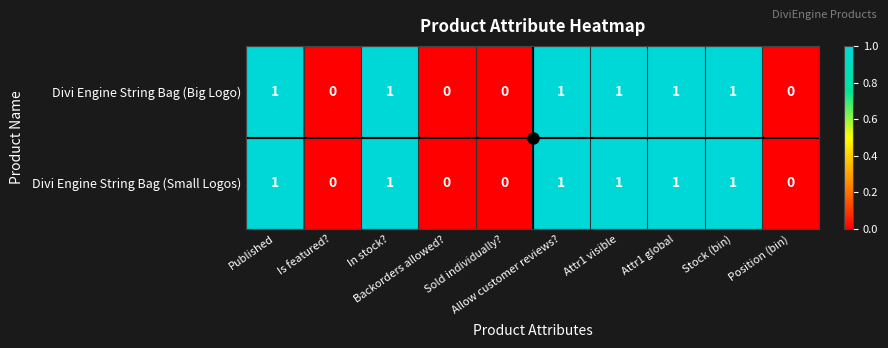

How many Divi Engine String Bag (Small Logos) values are between 0 and 1?

10